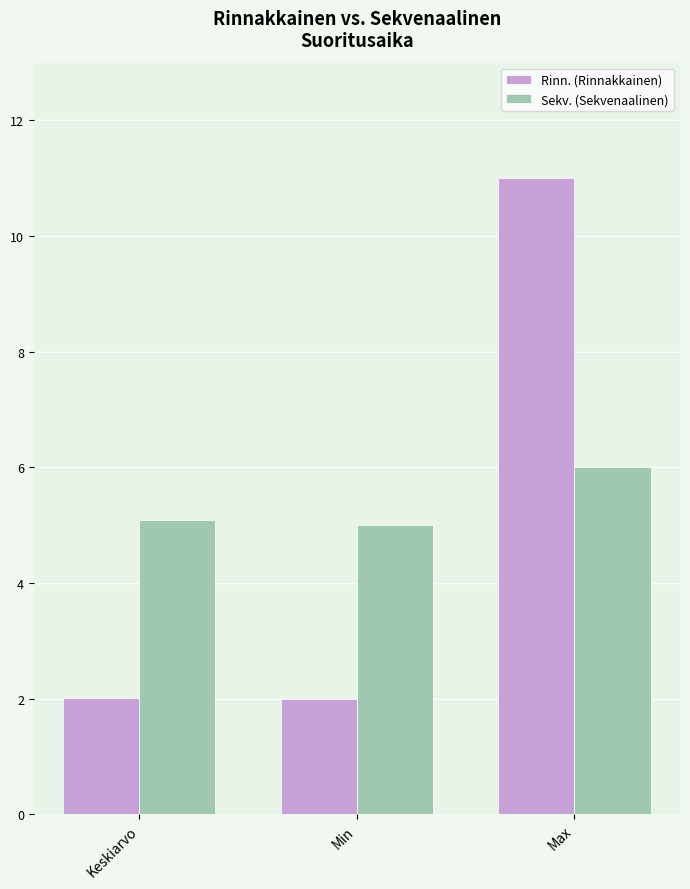

Is the value of Rinn. (Rinnakkainen) at Keskiarvo greater than the value of Sekv. (Sekvenaalinen) at Min?

No